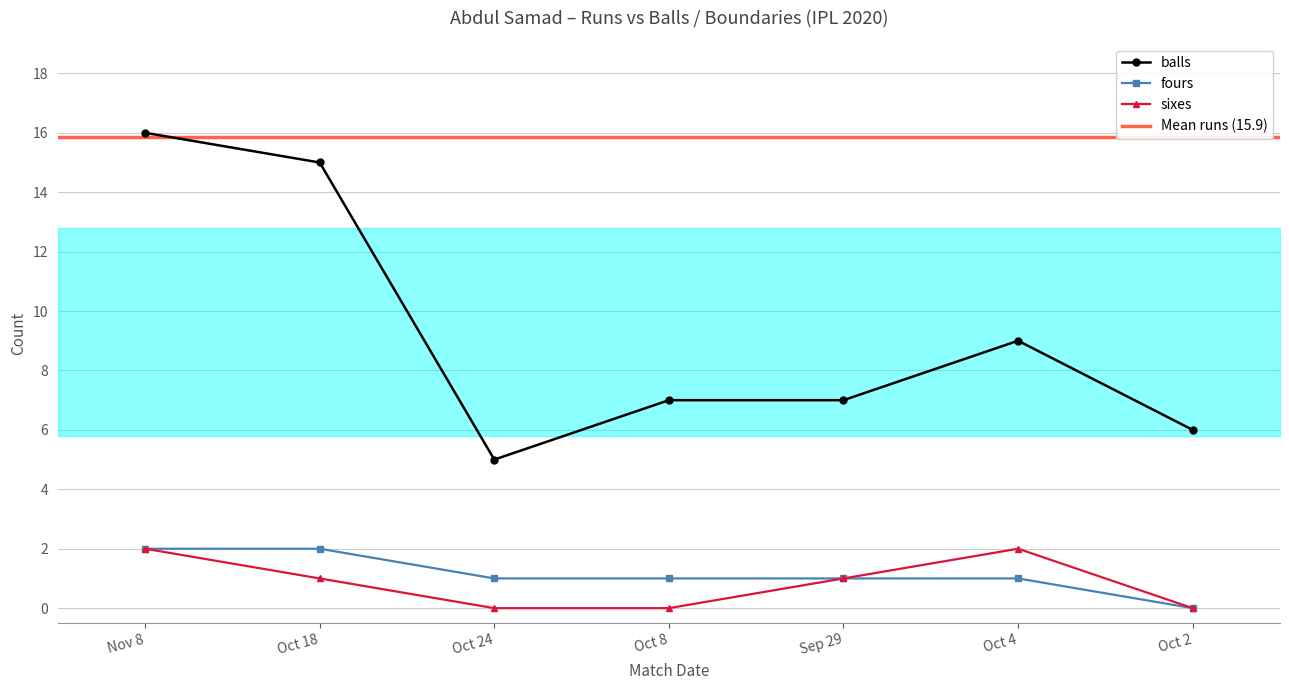

True or false: balls has a value of 9 at Oct 4.

True